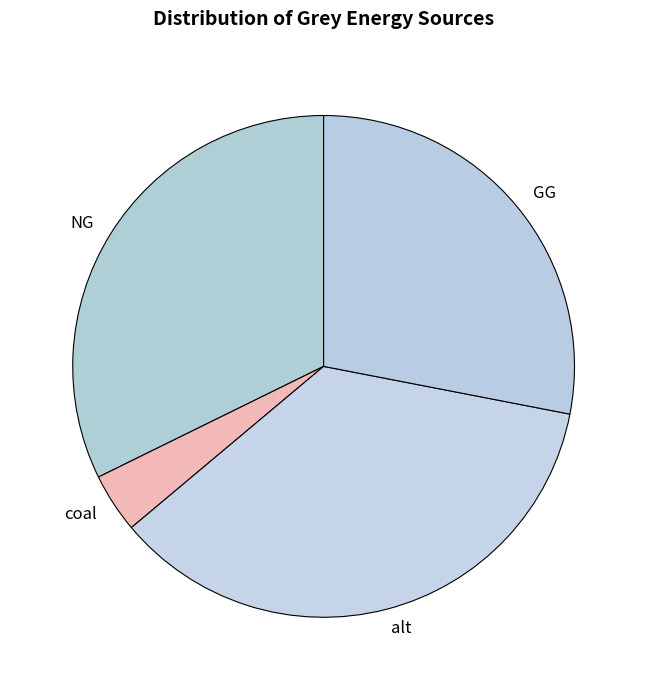

Between NG and GG, which is larger?

NG